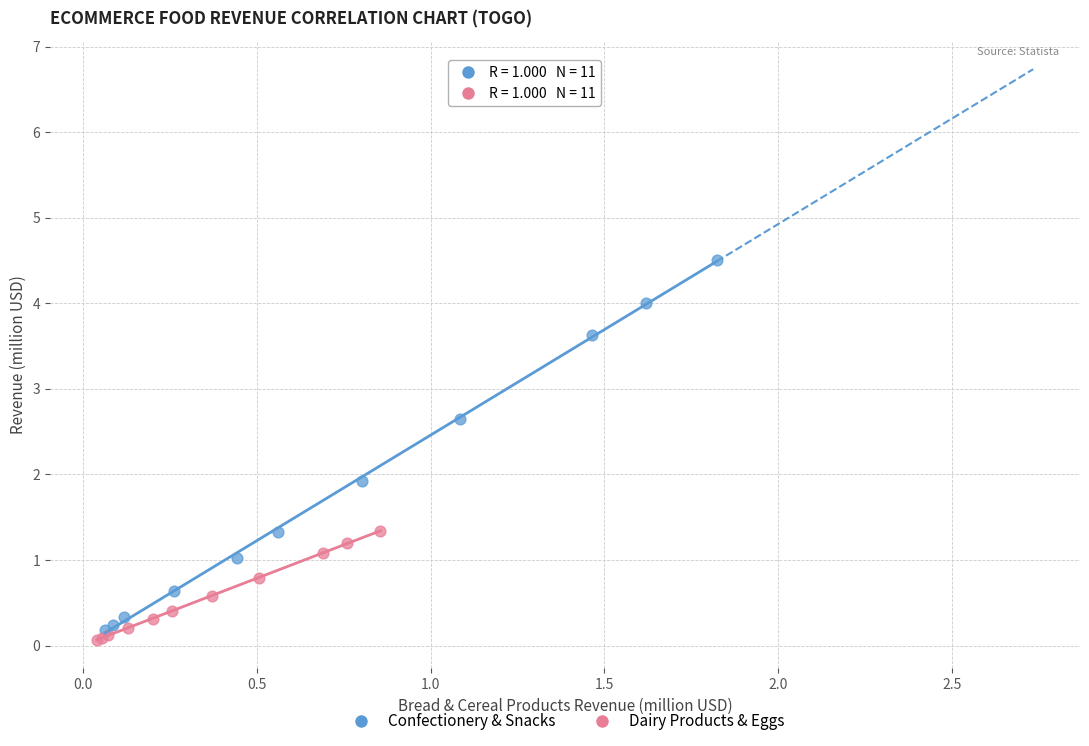

Which series has the largest Y range (max minus min)?

Confectionery & Snacks